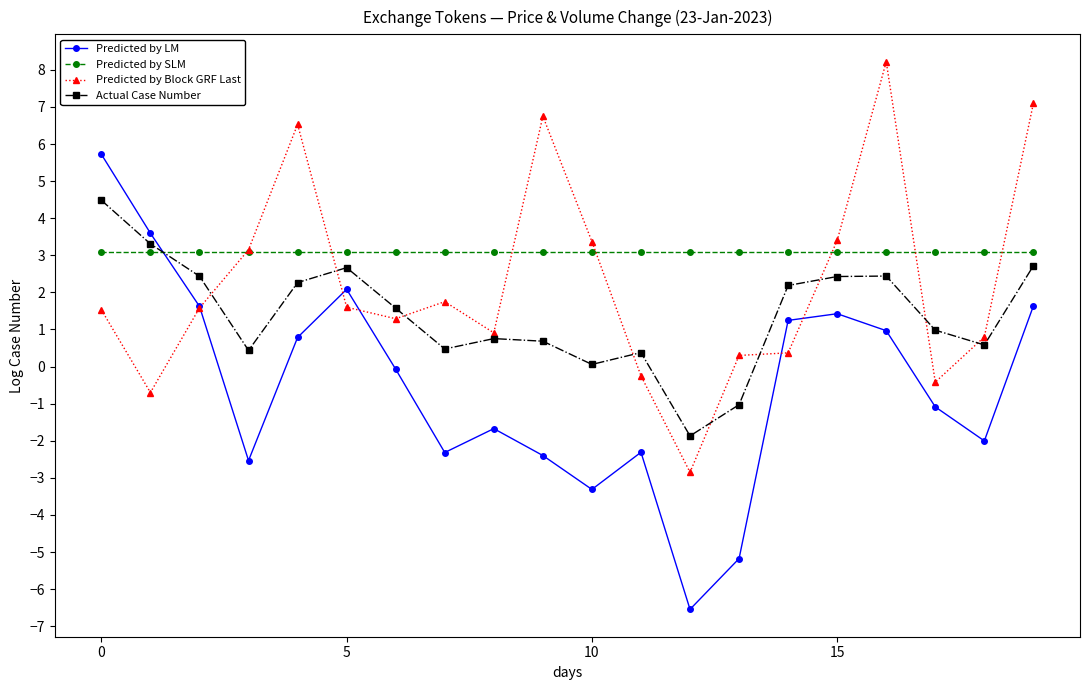

What is the smallest value displayed?

-6.5